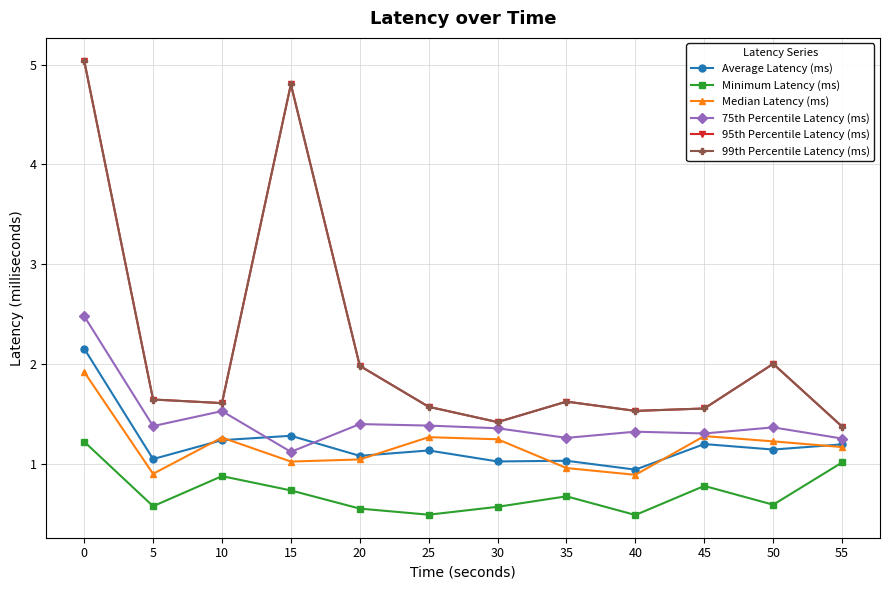

Does the chart have visible grid lines?

Yes